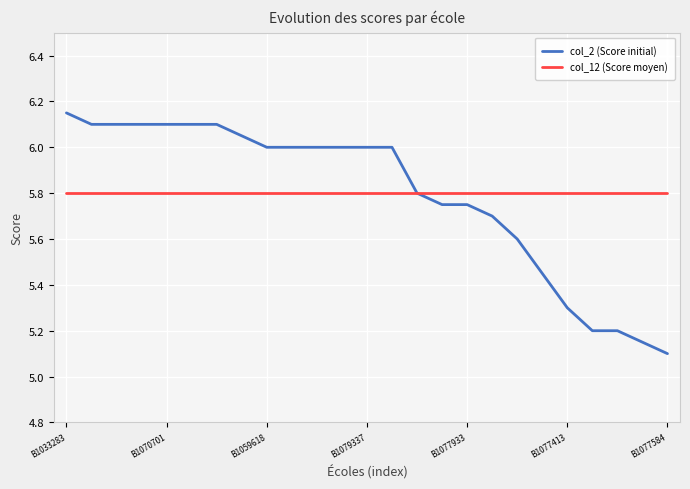

What is the smallest value displayed?

5.1